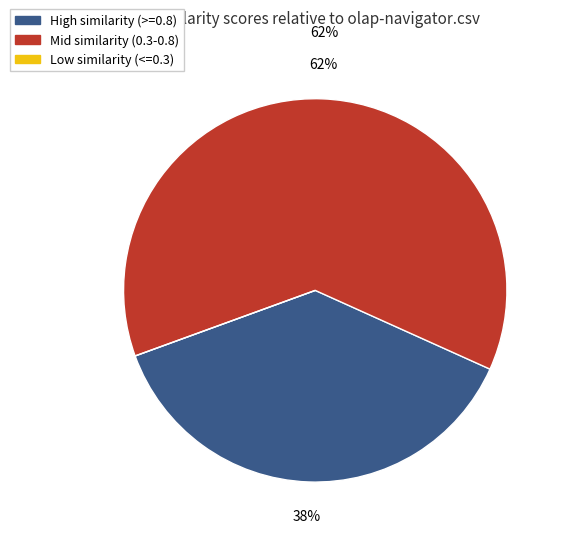

Does Mid similarity (0.3-0.8) represent more than half of the total?

Yes